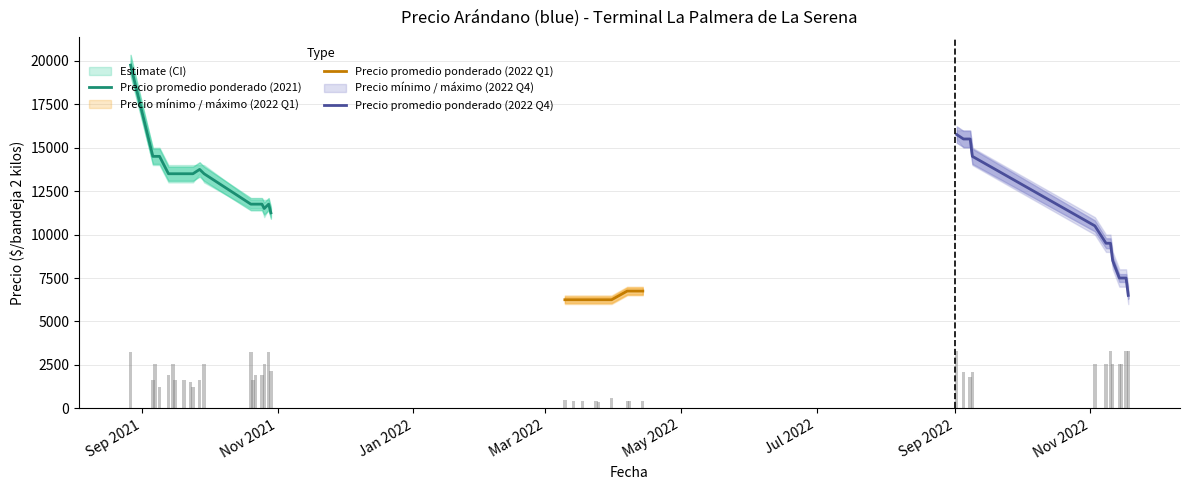

What is the difference between the Precio máximo values at 2021-10-22 and 2021-09-16?

2000